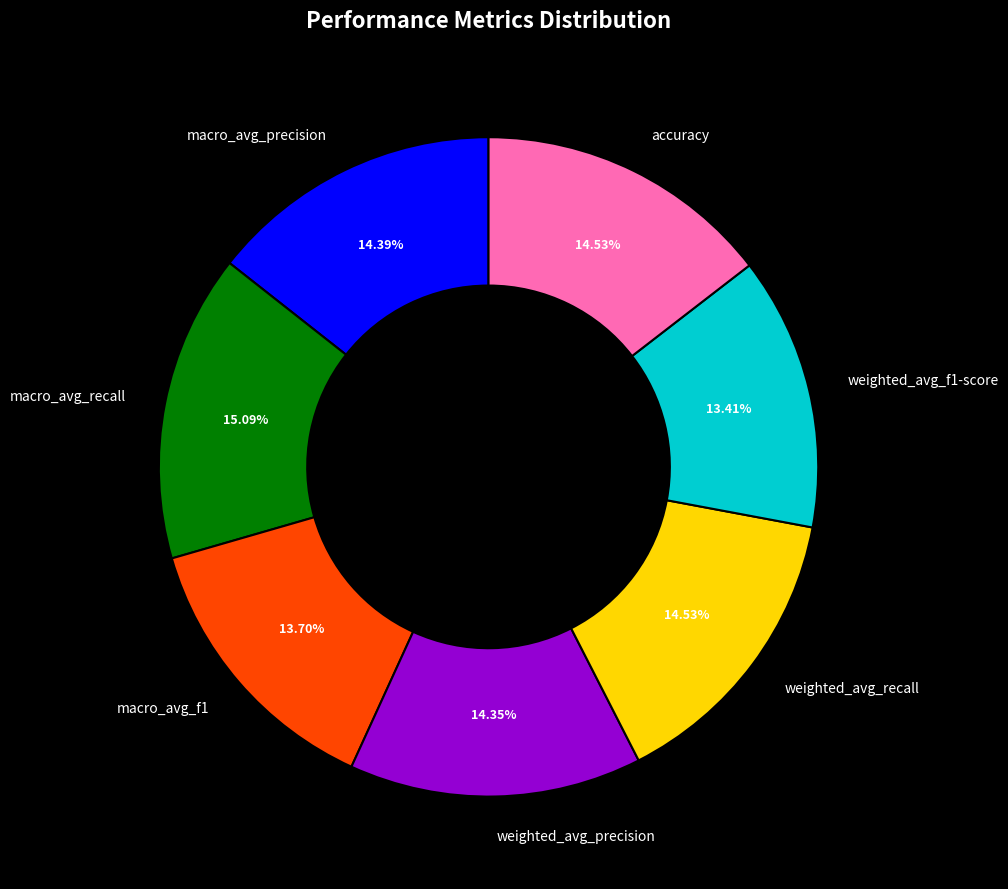

Combined, do accuracy and weighted_avg_recall account for over 50%?

No